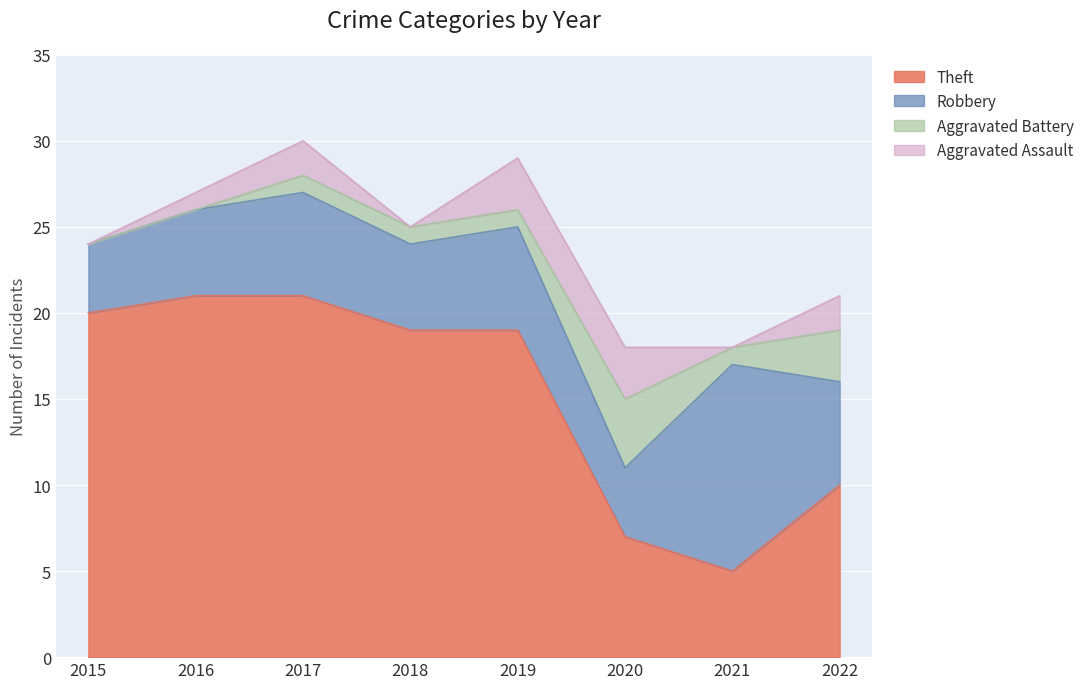

What is the sum of all Aggravated Assault values?

11